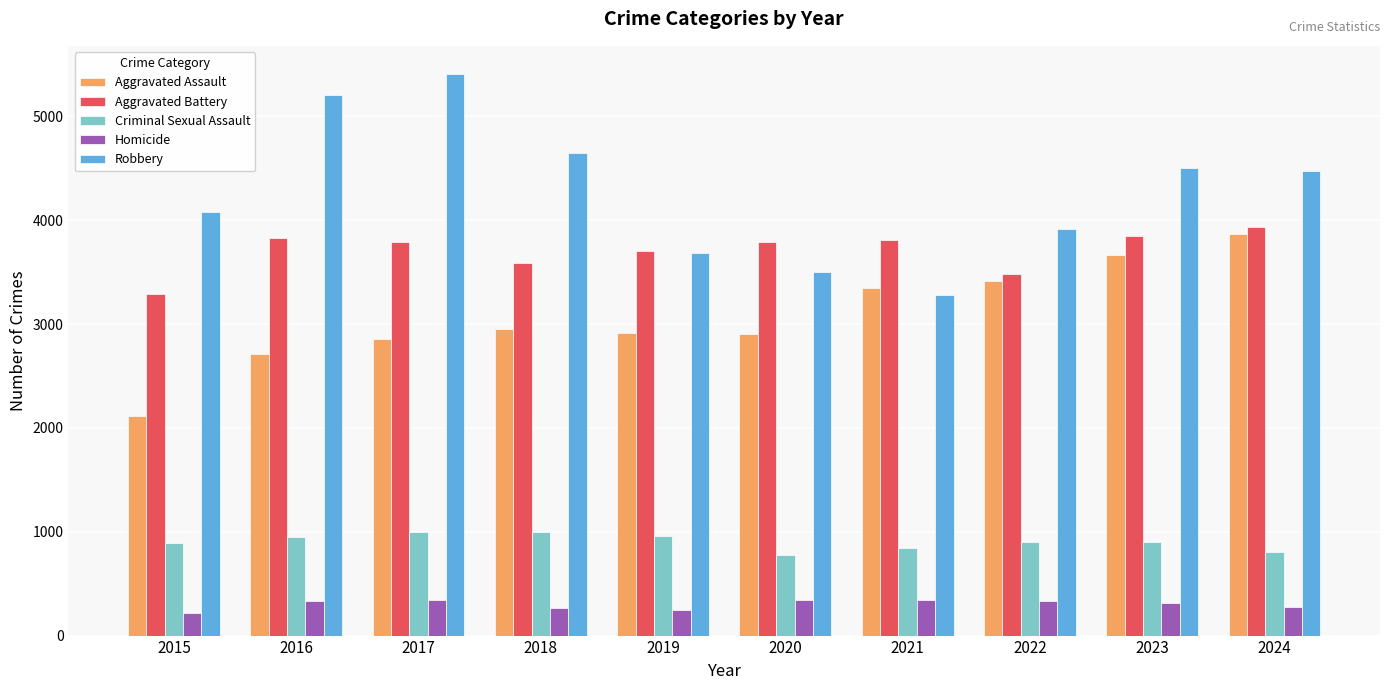

At which label does Aggravated Assault reach its minimum?

2015